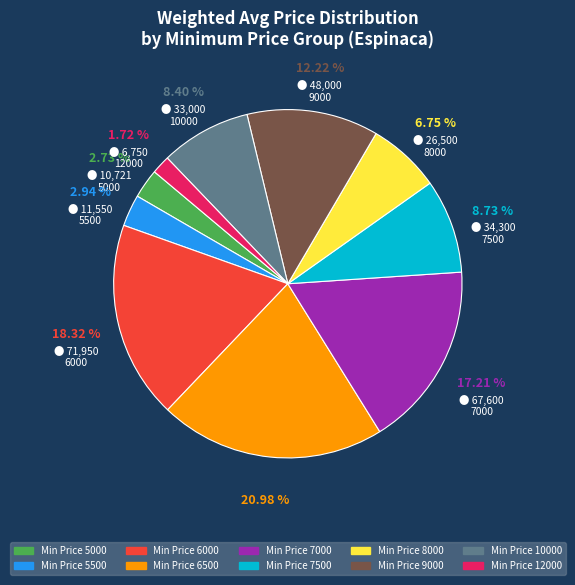

Is there a majority slice in this chart?

No